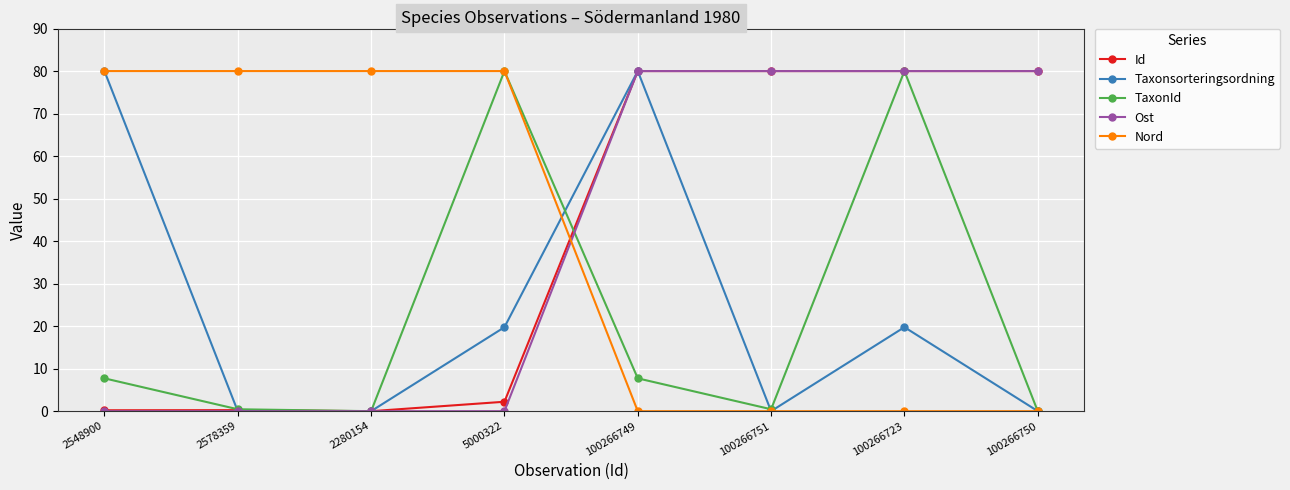

Which series changed the most between 100266749 and 100266750?

Taxonsorteringsordning